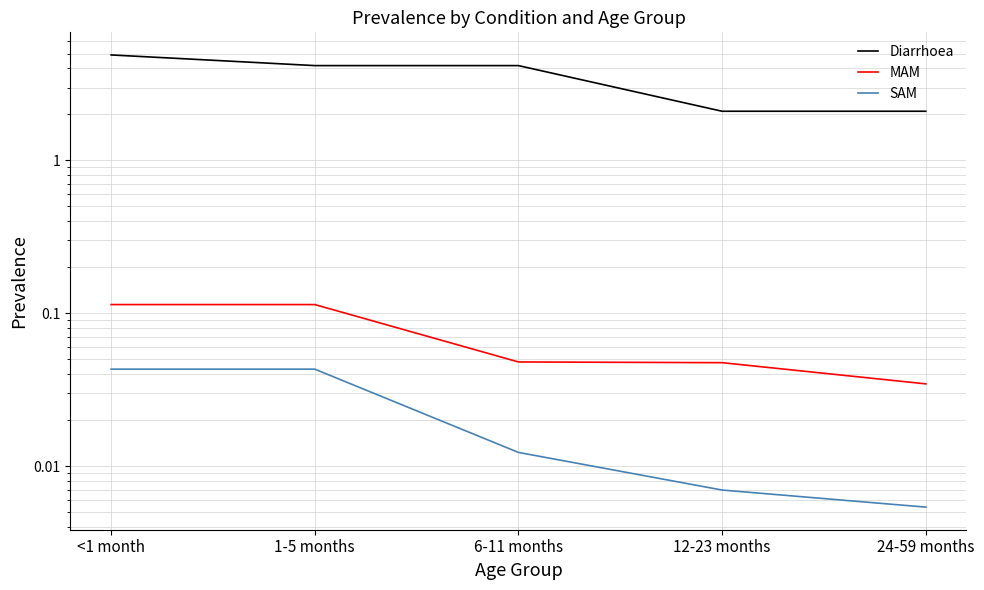

What is the label of the 1st point from the left?

<1 month